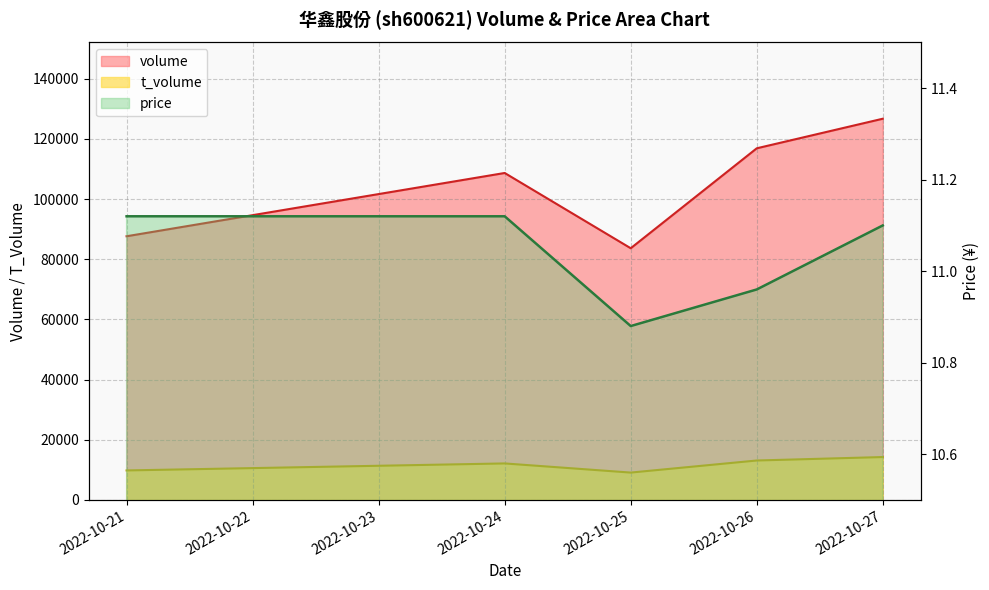

What is the difference between the maximum and minimum values in the volume series?

43067.0